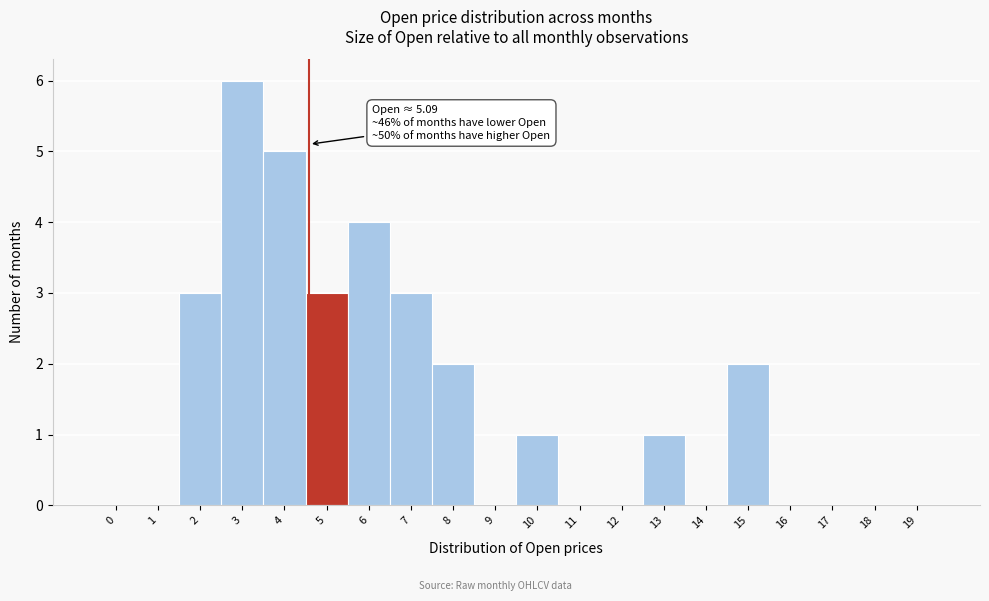

Reading left to right, transcribe all the data shown in this chart.

0=0	1=0	2=3	3=6	4=5	5=3	6=4	7=3	8=2	9=0	10=1	11=0	12=0	13=1	14=0	15=2	16=0	17=0	18=0	19=0